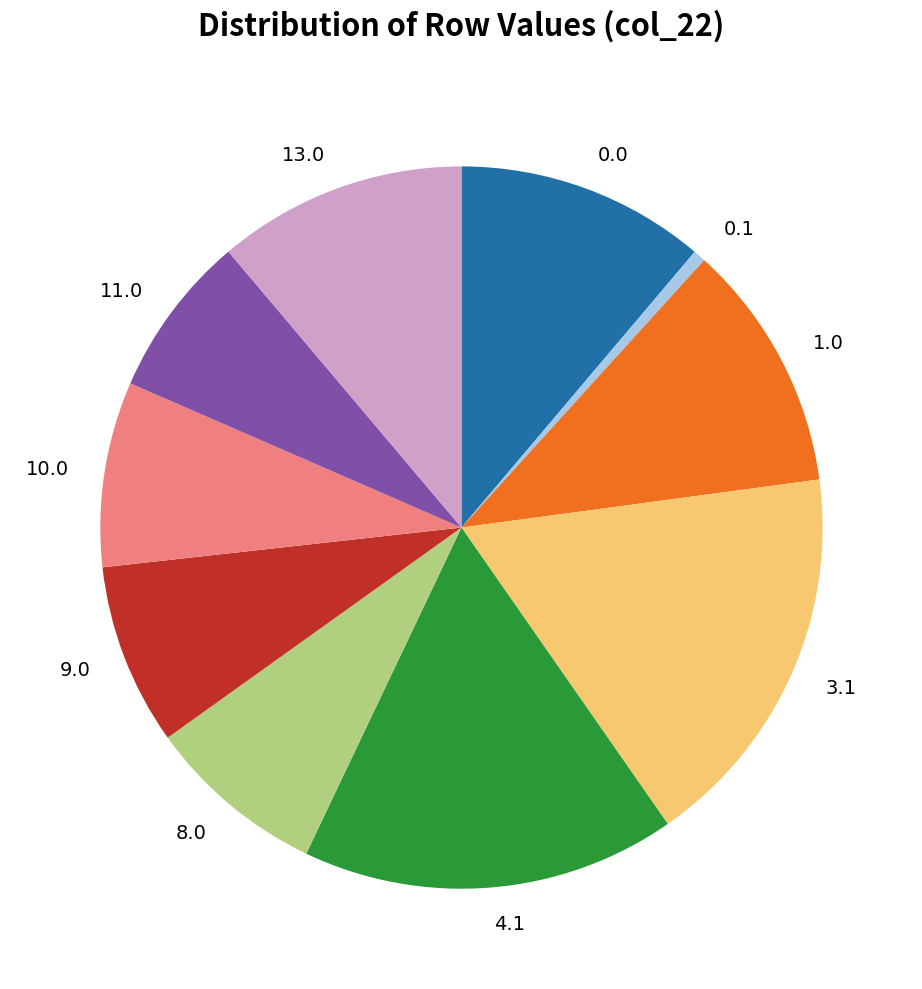

Do 0.0 and 9.0 together represent more than half of the pie?

No